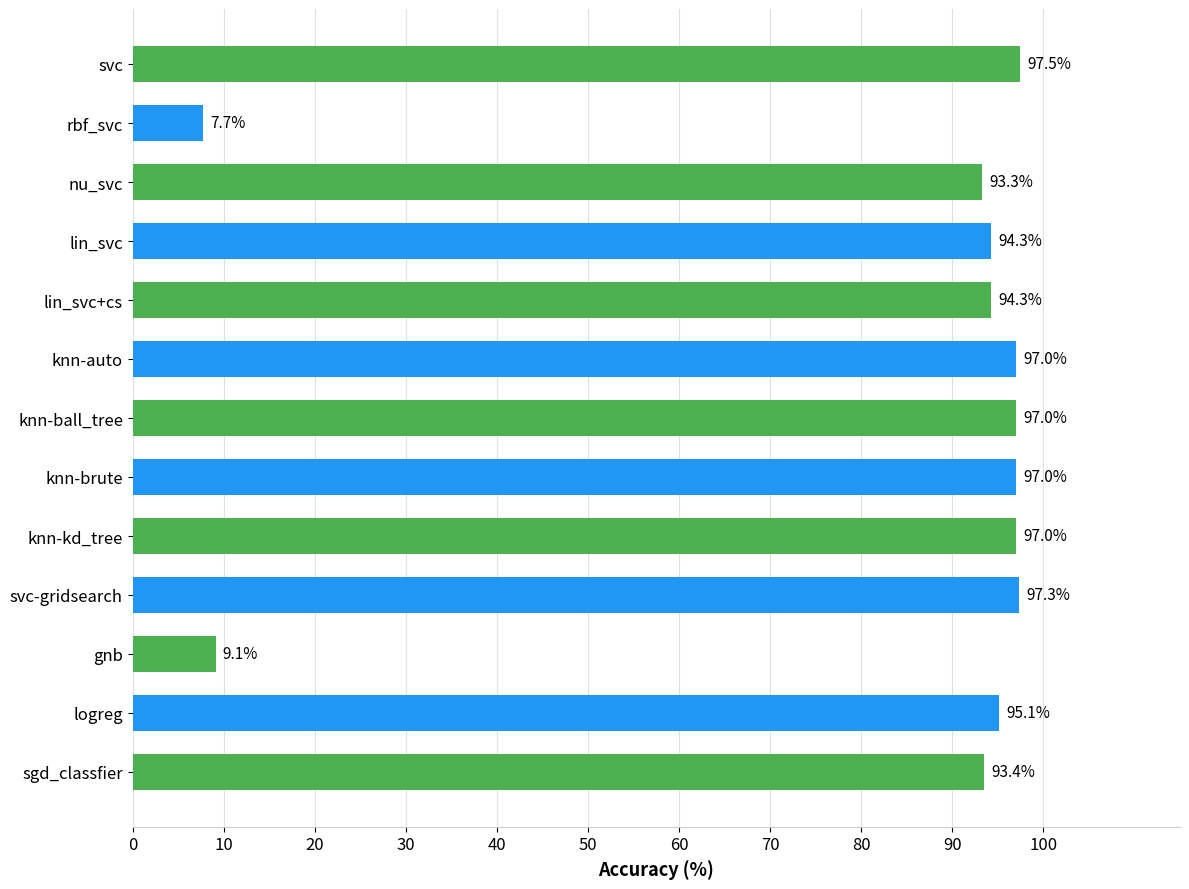

What is the value of the 12th bar from the top?

95.1